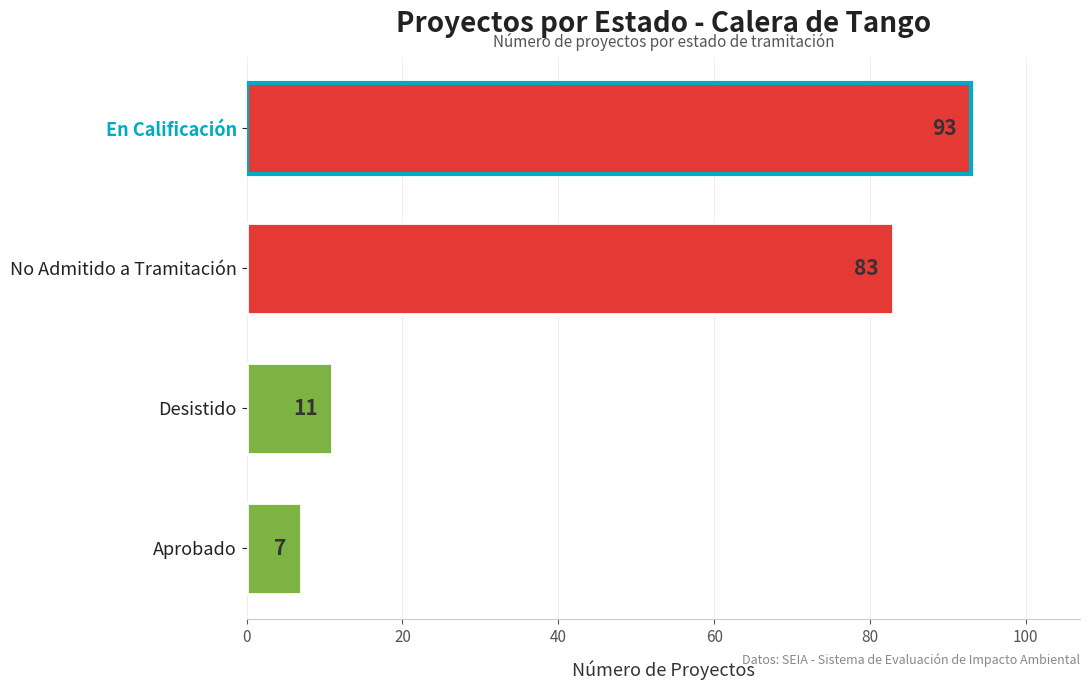

What is the change in value from Desistido to En Calificación?

+82